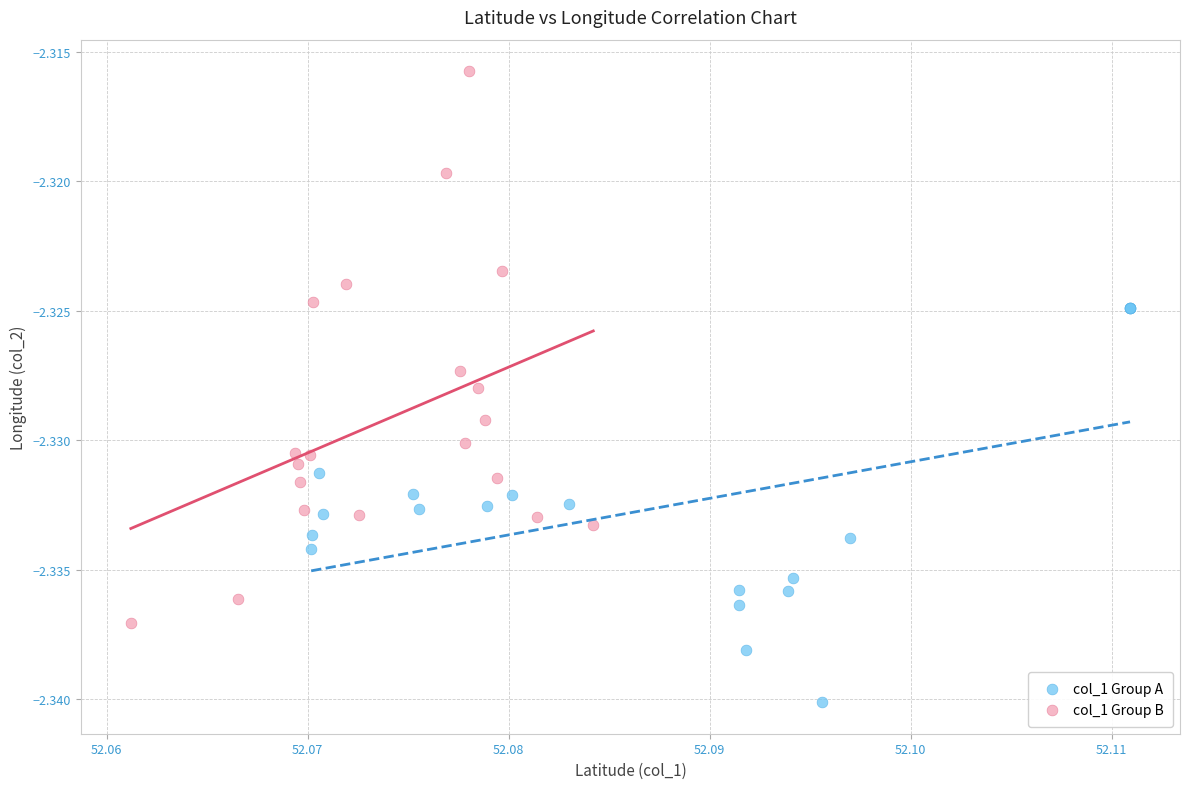

Which series contains the lowest Y value?

col_1 Group A